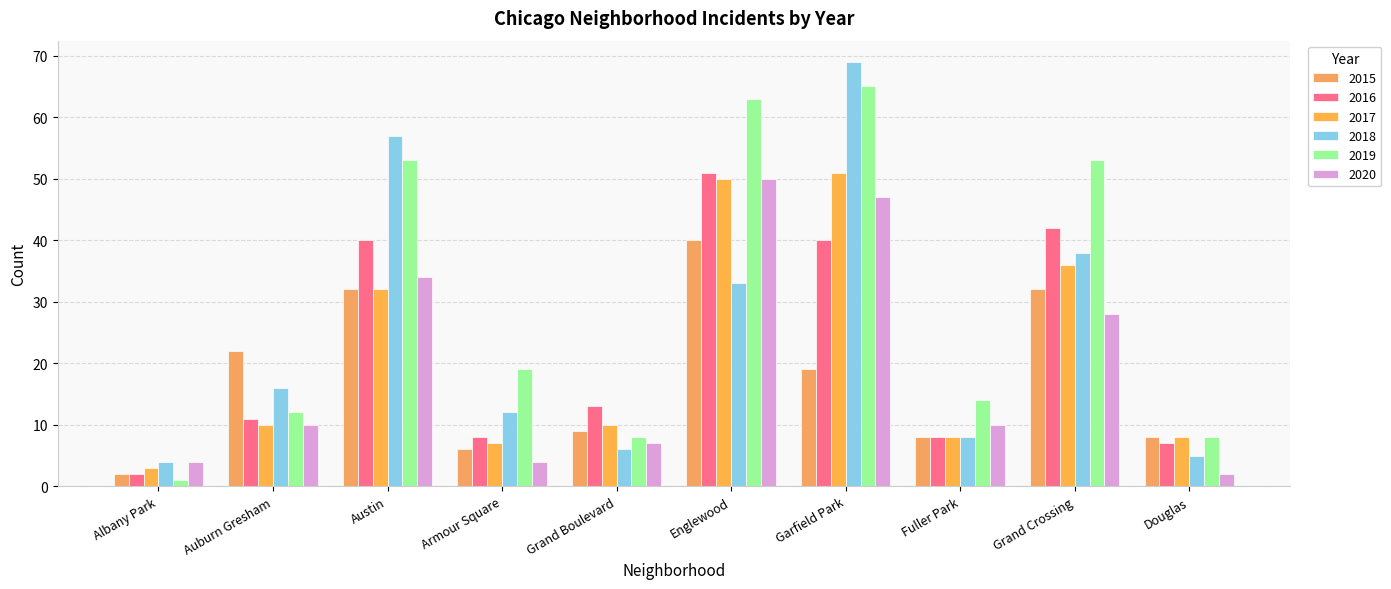

Reading left to right, what are all the values shown in this chart?

2015: Albany Park=2	Auburn Gresham=22	Austin=32	Armour Square=6	Grand Boulevard=9	Englewood=40	Garfield Park=19	Fuller Park=8	Grand Crossing=32	Douglas=8
2016: Albany Park=2	Auburn Gresham=11	Austin=40	Armour Square=8	Grand Boulevard=13	Englewood=51	Garfield Park=40	Fuller Park=8	Grand Crossing=42	Douglas=7
2017: Albany Park=3	Auburn Gresham=10	Austin=32	Armour Square=7	Grand Boulevard=10	Englewood=50	Garfield Park=51	Fuller Park=8	Grand Crossing=36	Douglas=8
2018: Albany Park=4	Auburn Gresham=16	Austin=57	Armour Square=12	Grand Boulevard=6	Englewood=33	Garfield Park=69	Fuller Park=8	Grand Crossing=38	Douglas=5
2019: Albany Park=1	Auburn Gresham=12	Austin=53	Armour Square=19	Grand Boulevard=8	Englewood=63	Garfield Park=65	Fuller Park=14	Grand Crossing=53	Douglas=8
2020: Albany Park=4	Auburn Gresham=10	Austin=34	Armour Square=4	Grand Boulevard=7	Englewood=50	Garfield Park=47	Fuller Park=10	Grand Crossing=28	Douglas=2